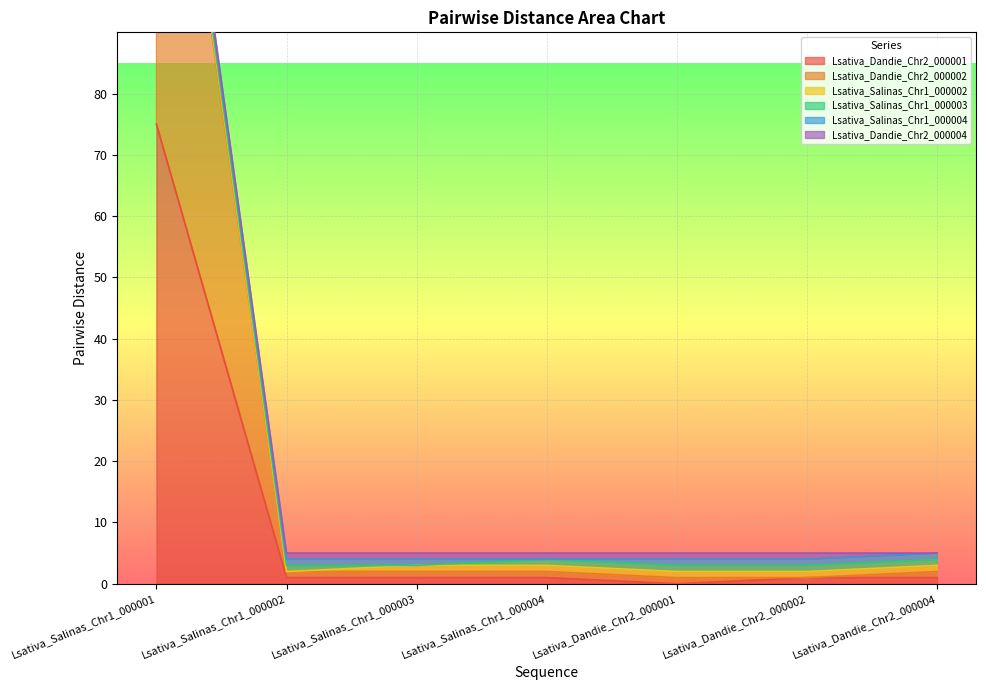

What is the label of the 5th point from the right?

Lsativa_Salinas_Chr1_000003